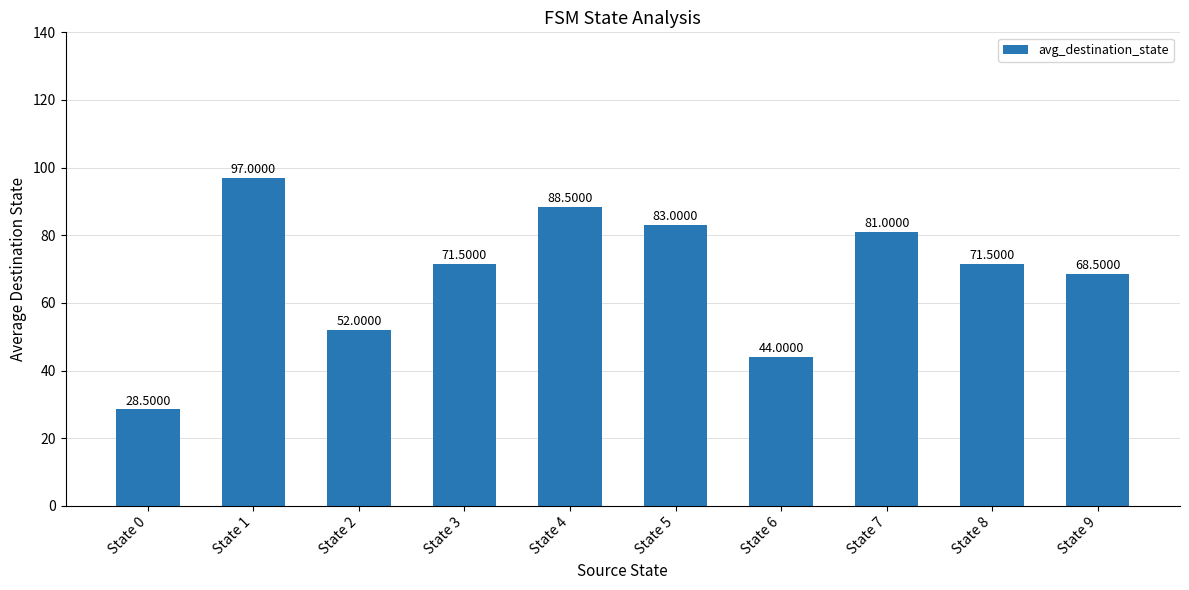

What is the sum of the values at State 3 and State 1?

168.5